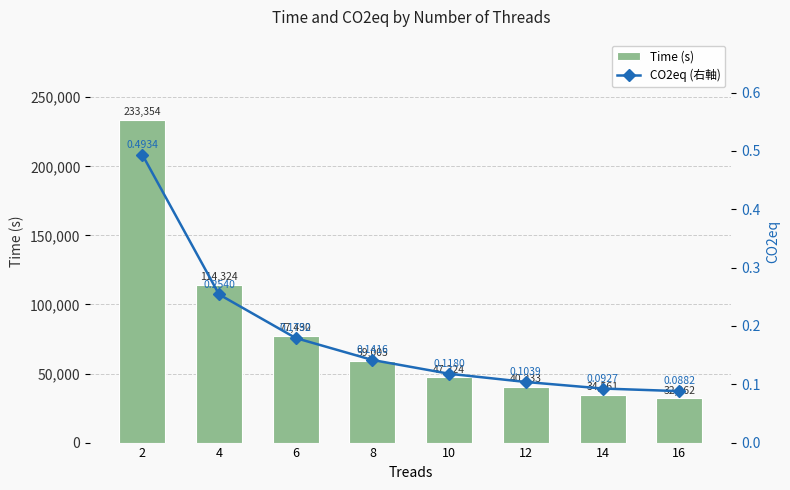

What is the difference between the maximum and second lowest values in the Time (s) series?

198792.9